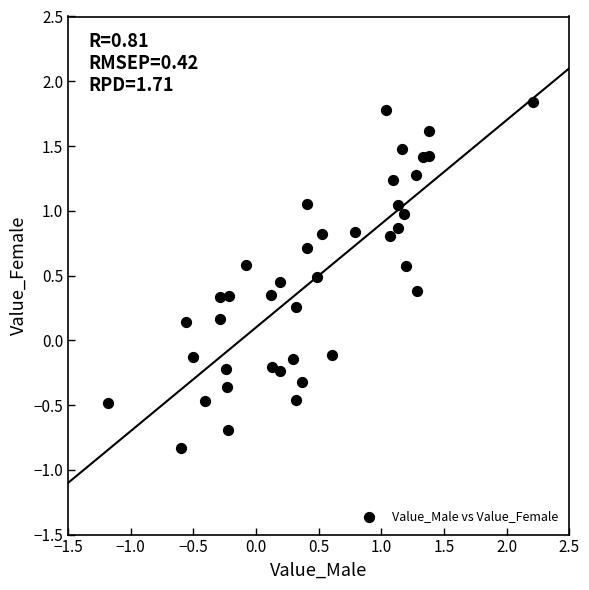

What is the range of Y values (max minus min)?

2.7